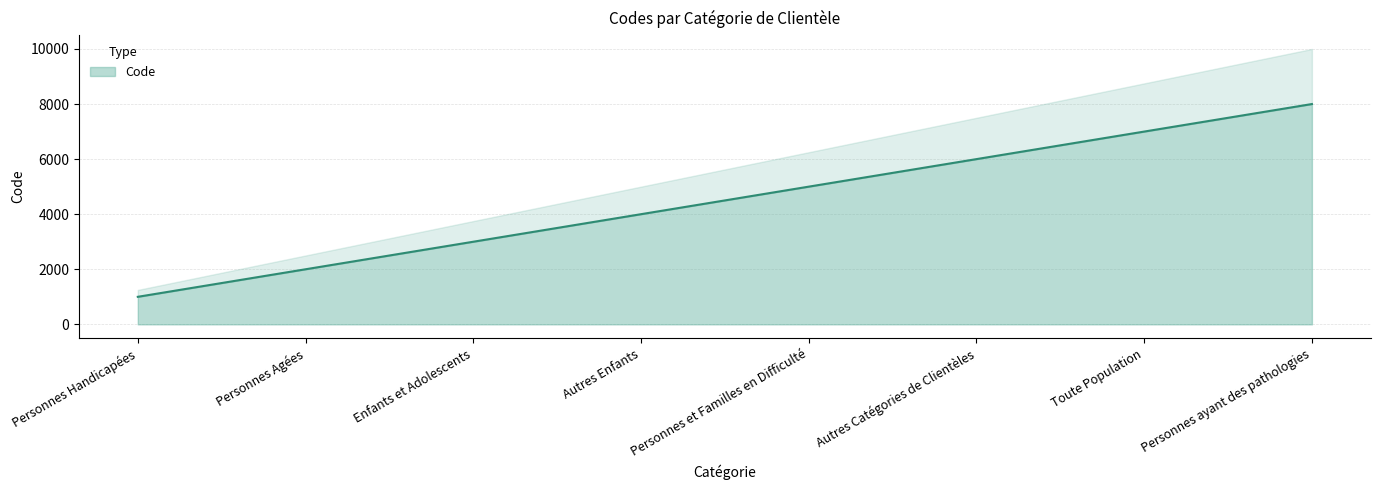

List the labels in order of value, largest first.

Personnes ayant des pathologies, Toute Population, Autres Catégories de Clientèles, Personnes et Familles en Difficulté, Autres Enfants, Enfants et Adolescents, Personnes Agées, Personnes Handicapées